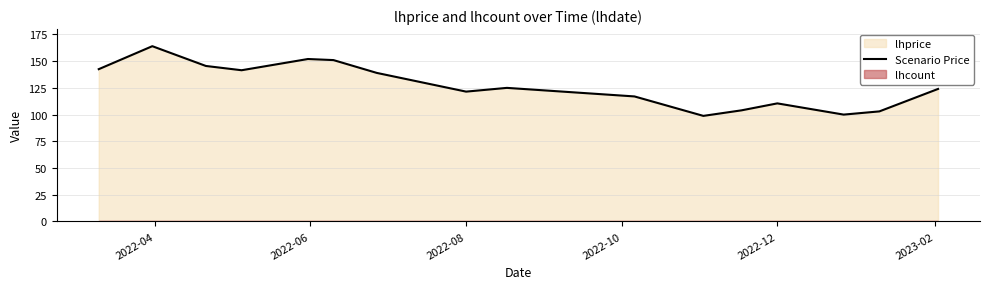

What is the maximum value for Scenario Price?

164.0